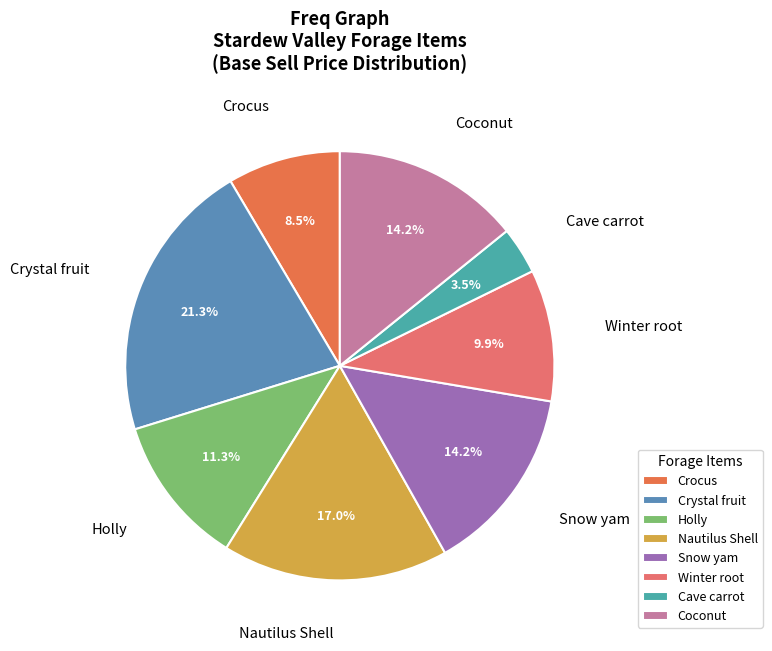

Does Crocus represent more than half of the total?

No